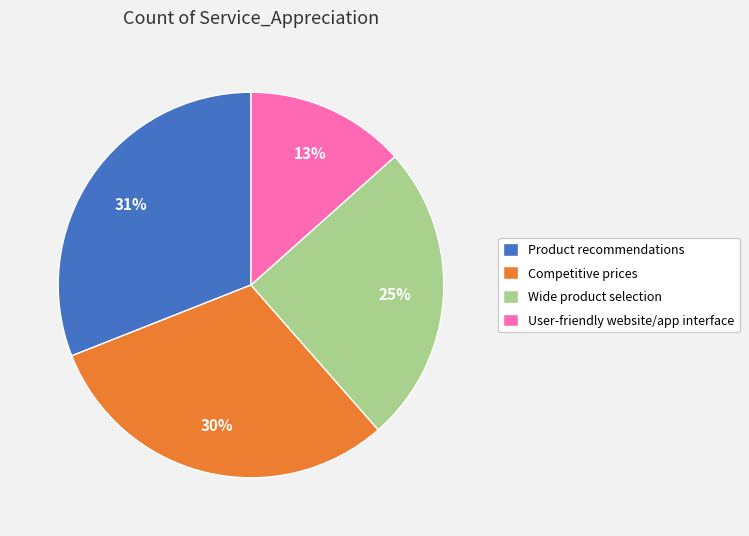

What percentage is the User-friendly website/app interface slice, to the nearest percent?

13%